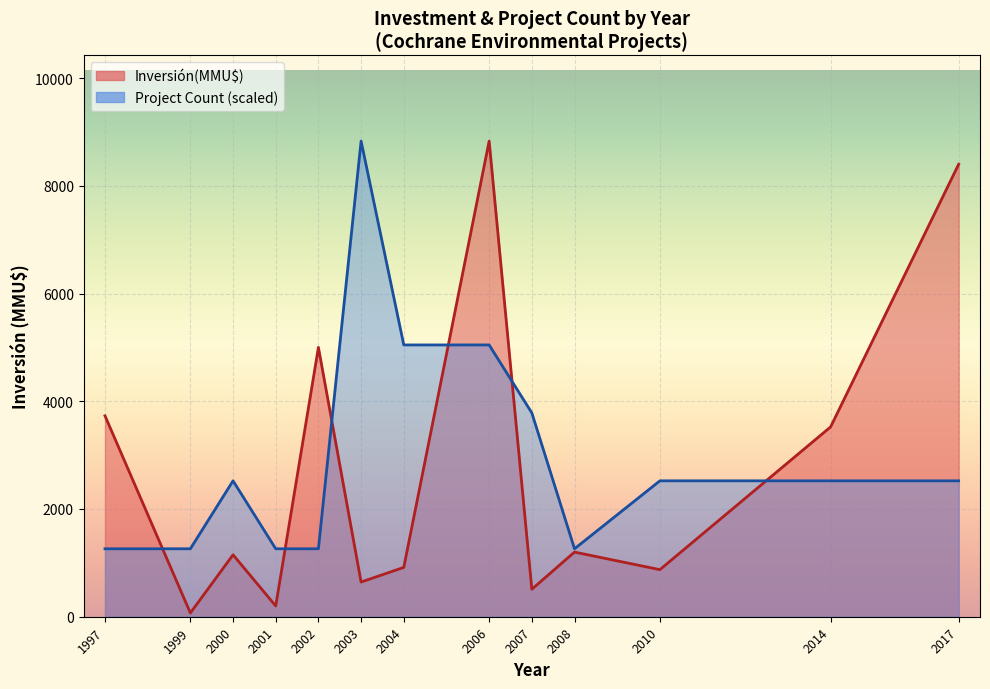

Where is the first local minimum for Inversión(MMU$)?

1999